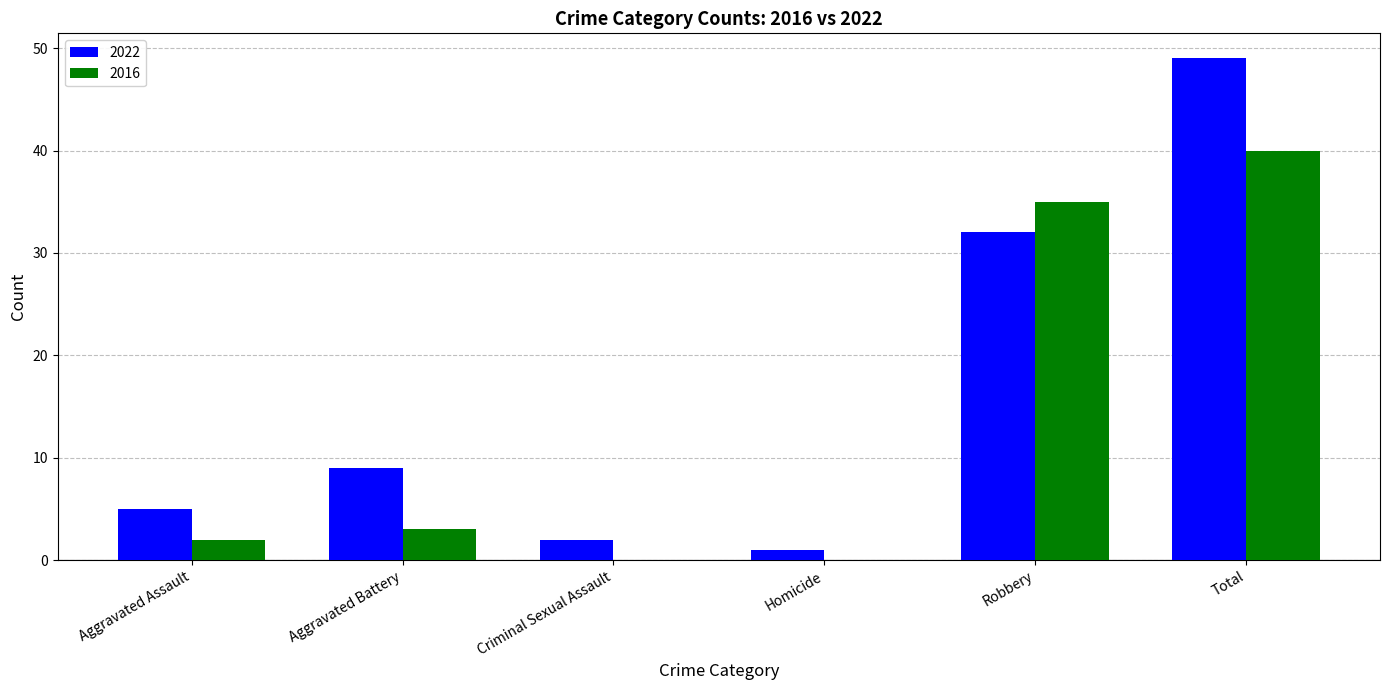

Reading left to right, transcribe all the data shown in this chart.

2022: 5	9	2	1	32	49
2016: 2	3	0	0	35	40